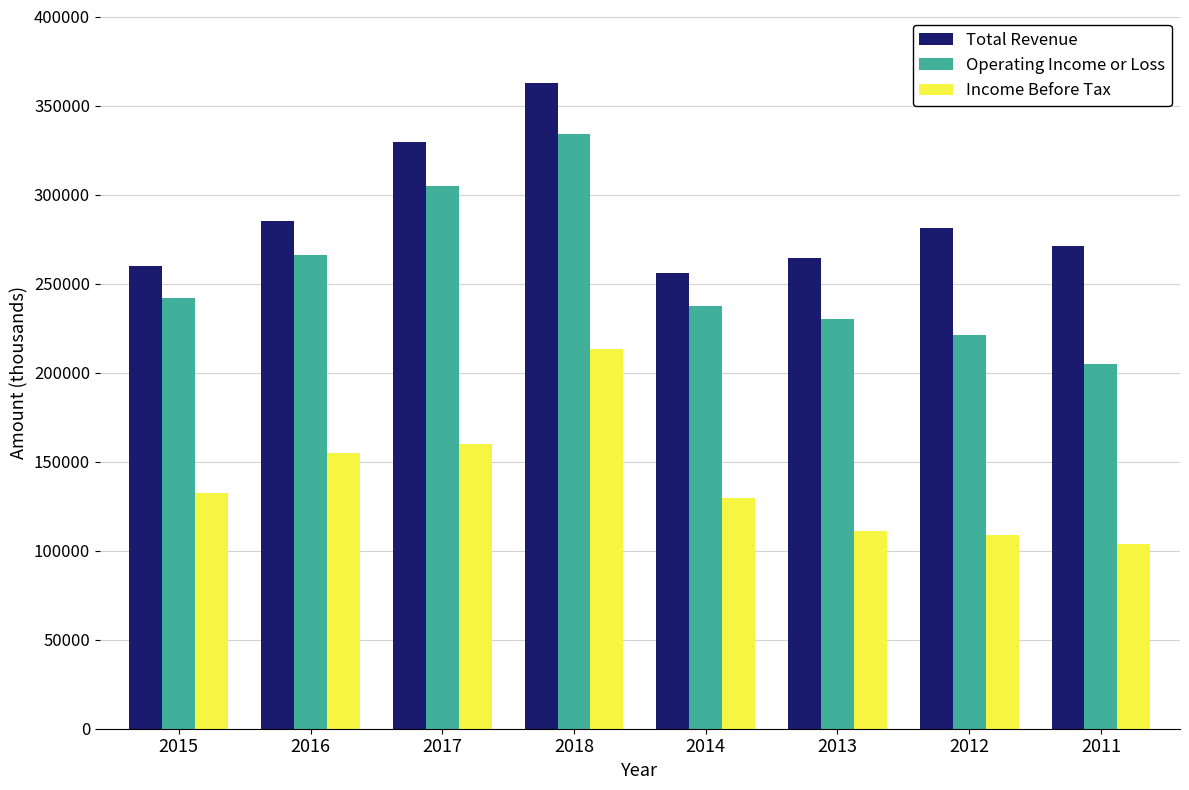

List the labels in order of Operating Income or Loss value, smallest first.

2011, 2012, 2013, 2014, 2015, 2016, 2017, 2018